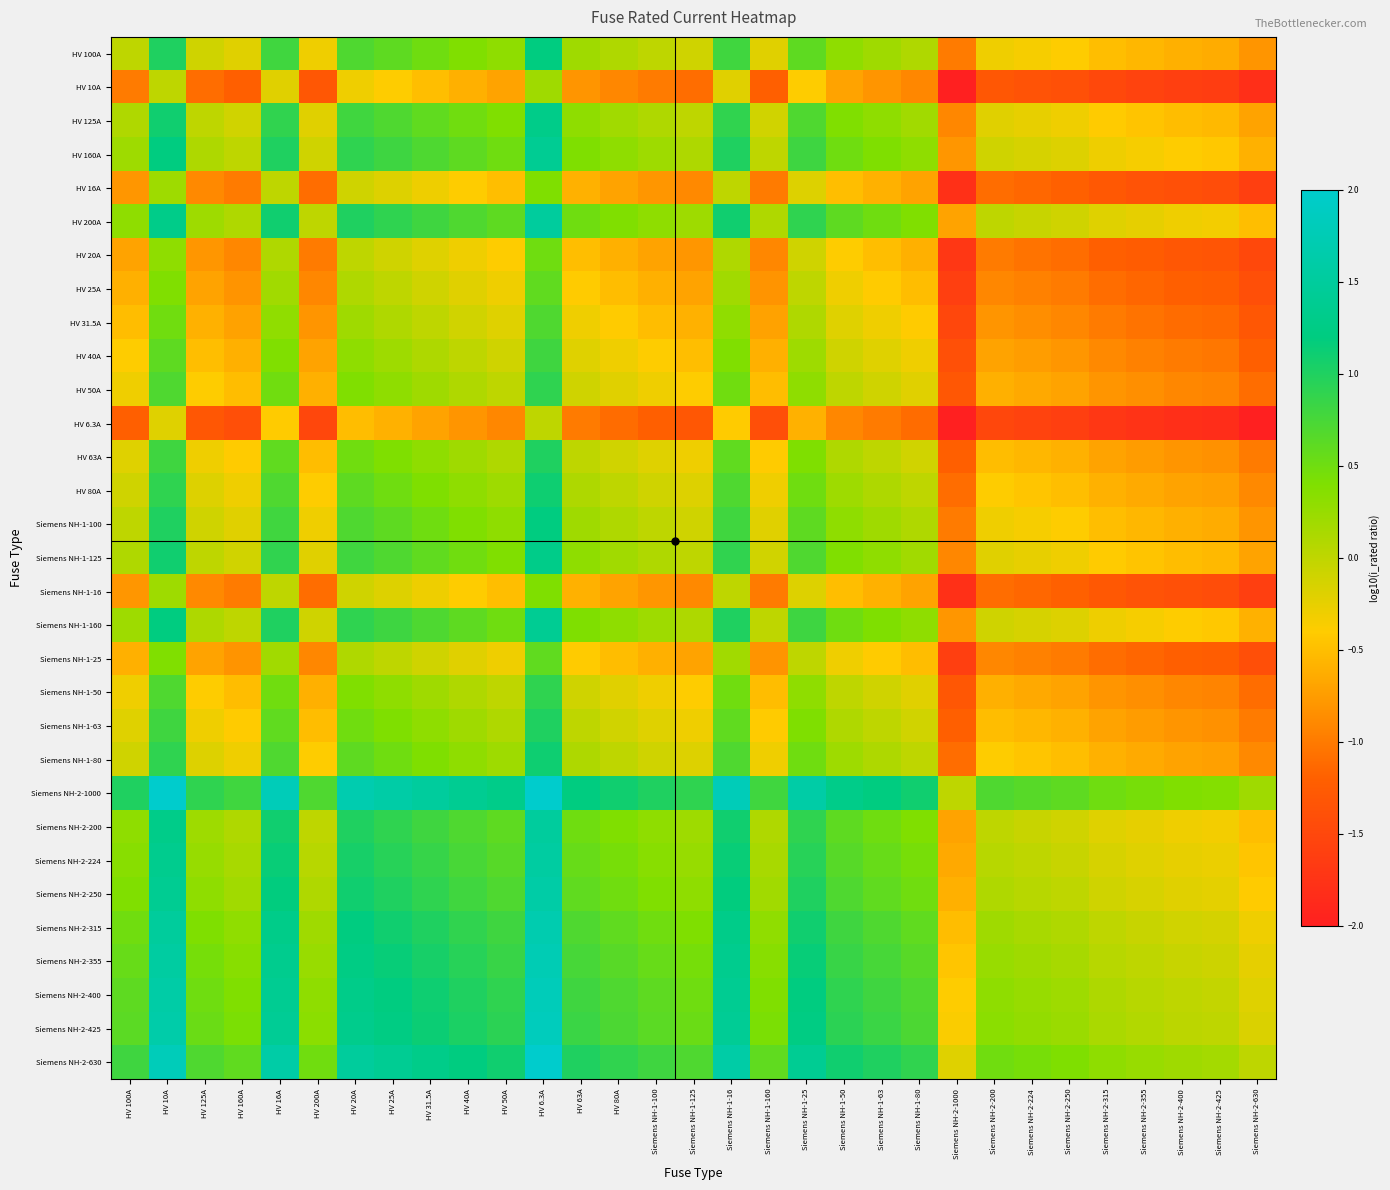

What is the difference between the highest and lowest values at HV 160A?

2.2